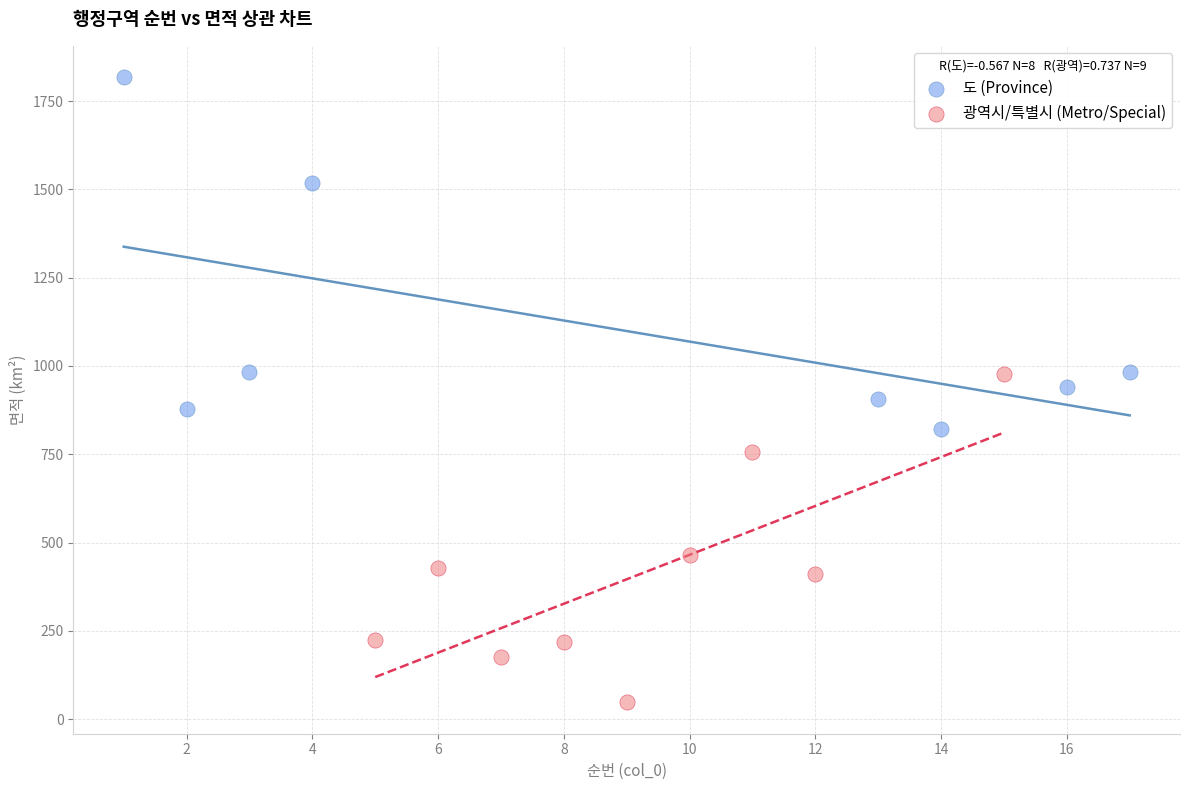

Which series contains the highest Y value?

도 (Province)